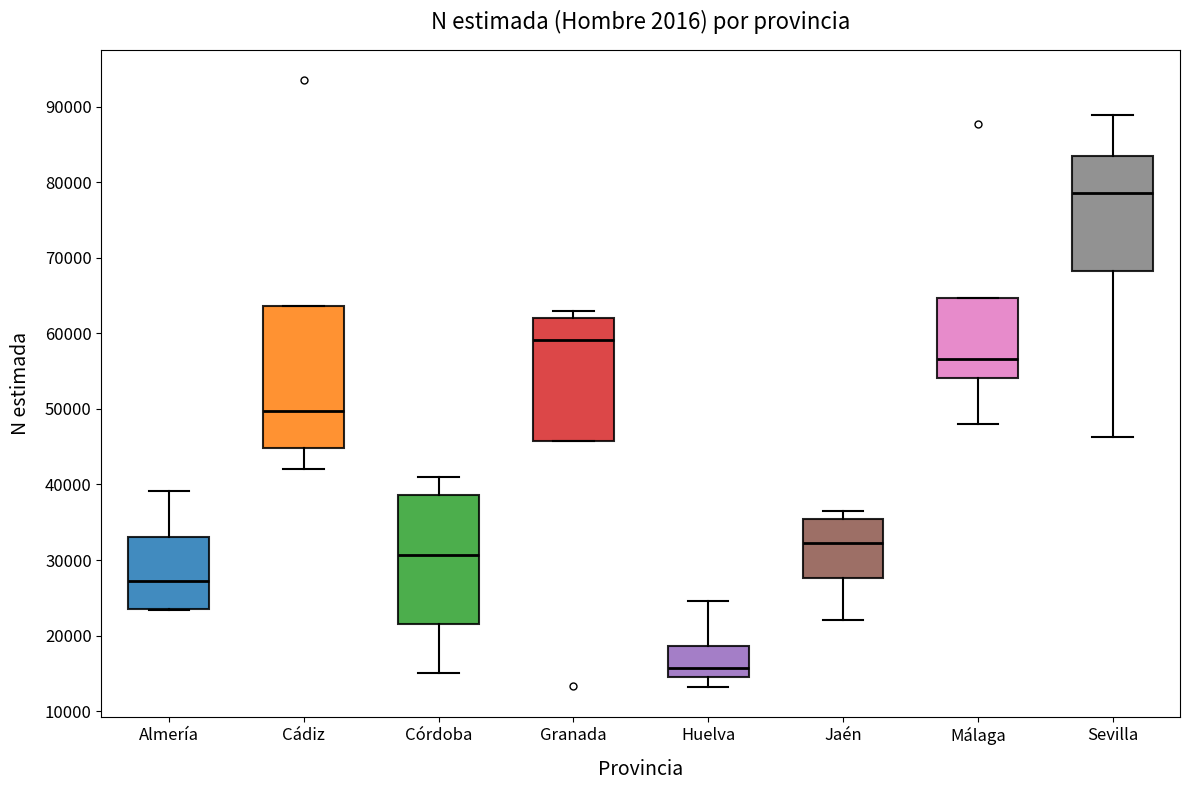

Where is the lower edge of the box for Sevilla on the y-axis? The values are not printed on the chart, so give them approximately, as read against the axis.

68000